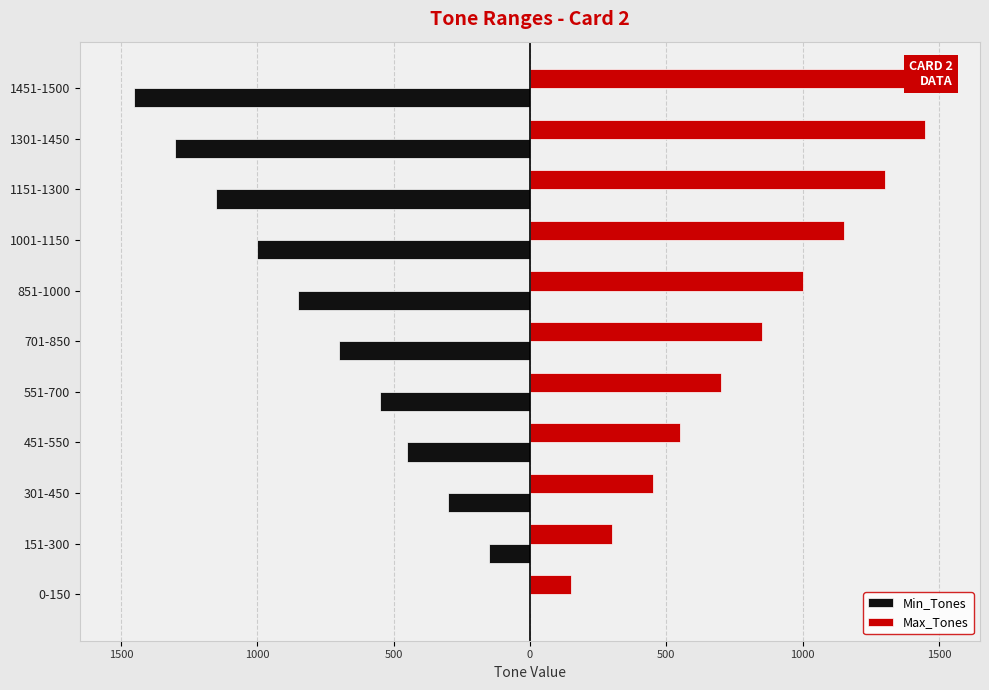

Rank the series by their maximum value, from highest to lowest.

Max_Tones, Min_Tones